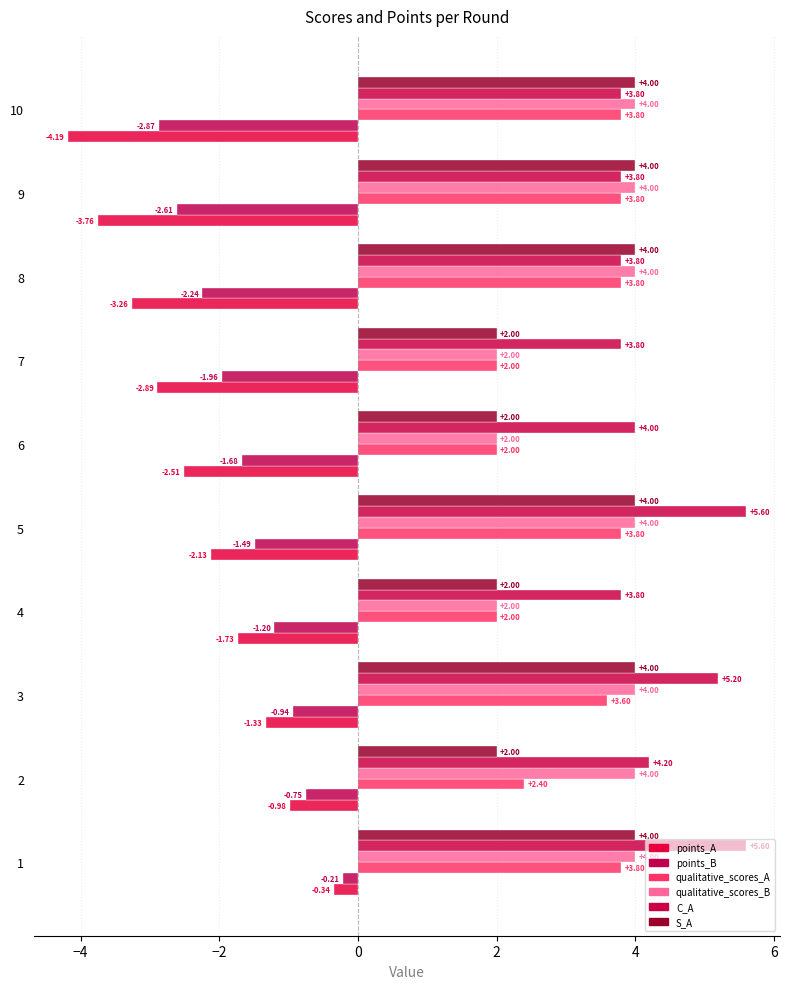

How many data points in S_A are less than 4?

4